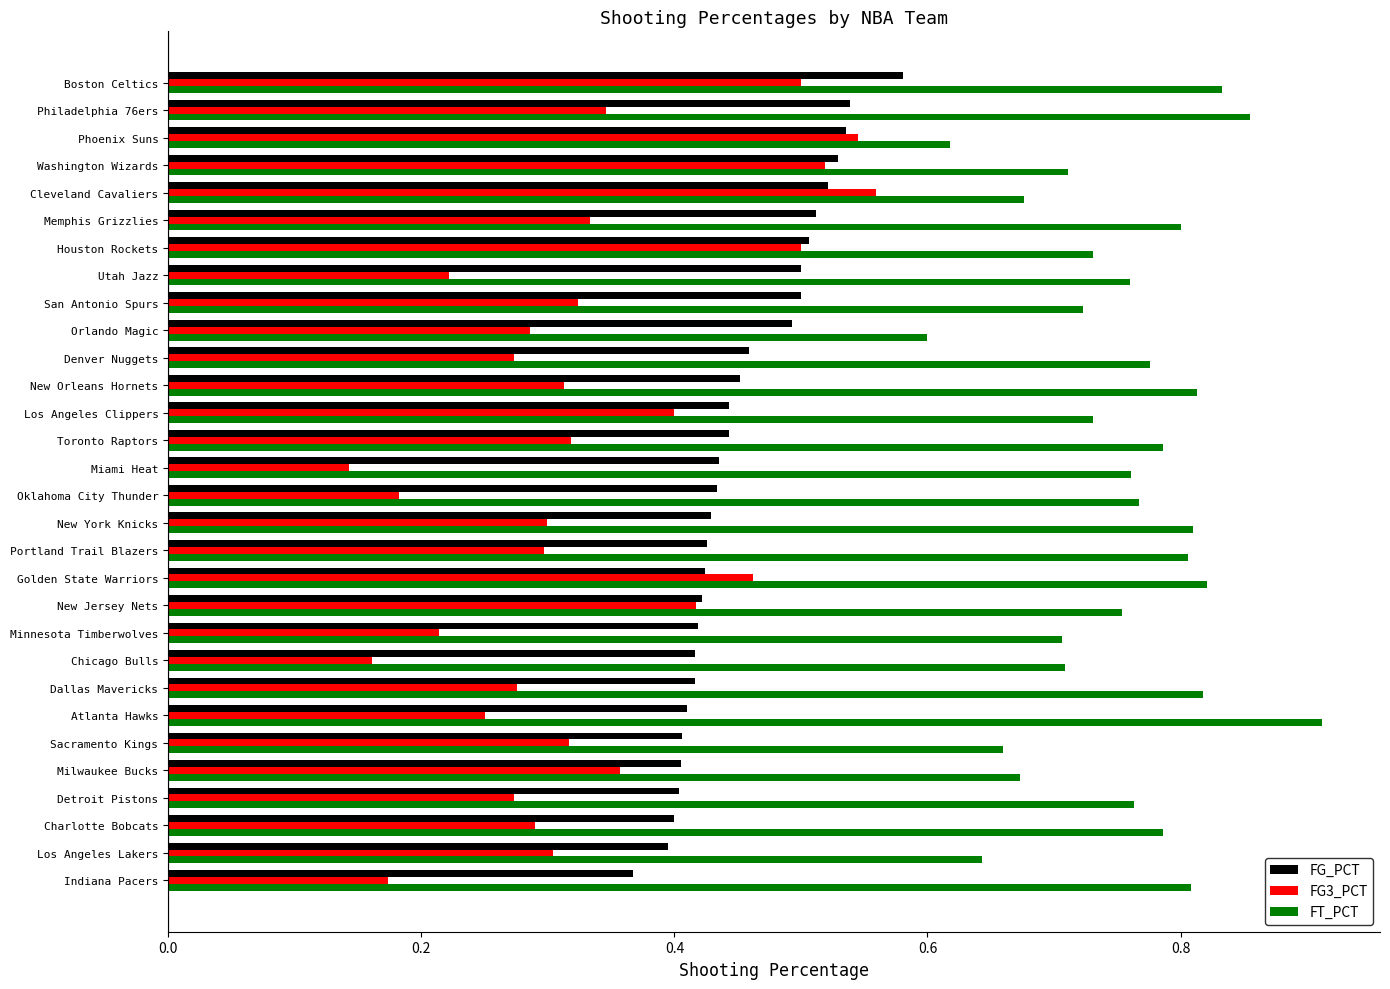

Which series has the largest range (max minus min)?

FG3_PCT